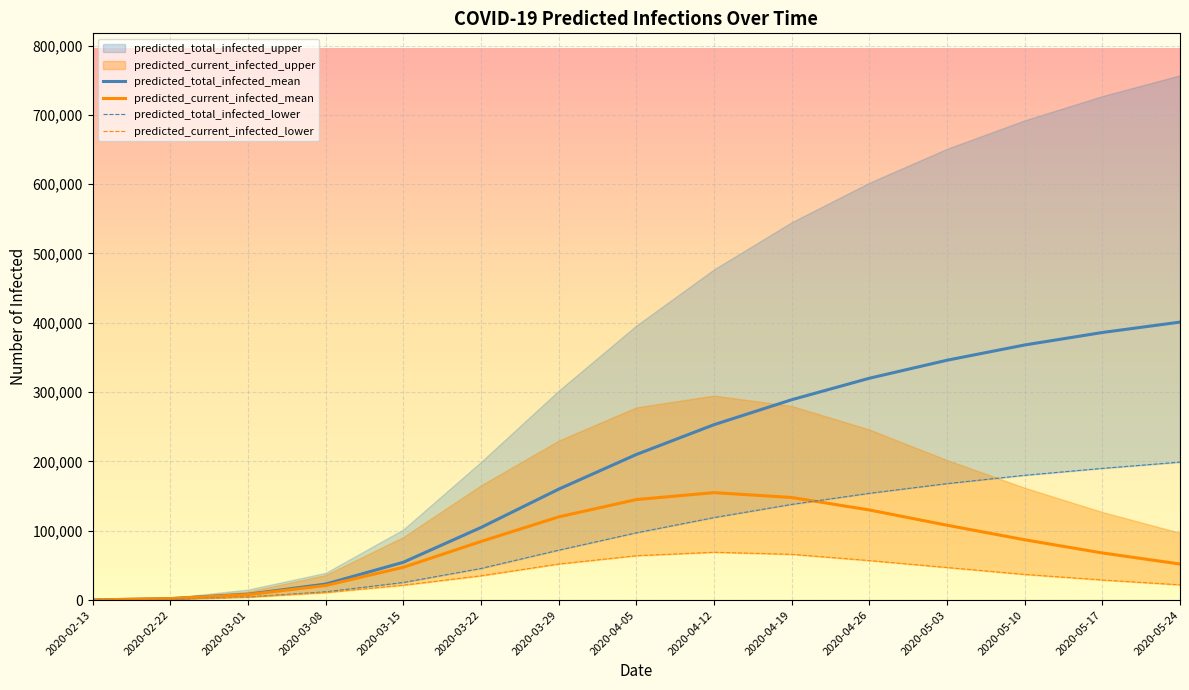

Where is predicted_total_infected_mean nearest to the value 200590?

2020-04-05